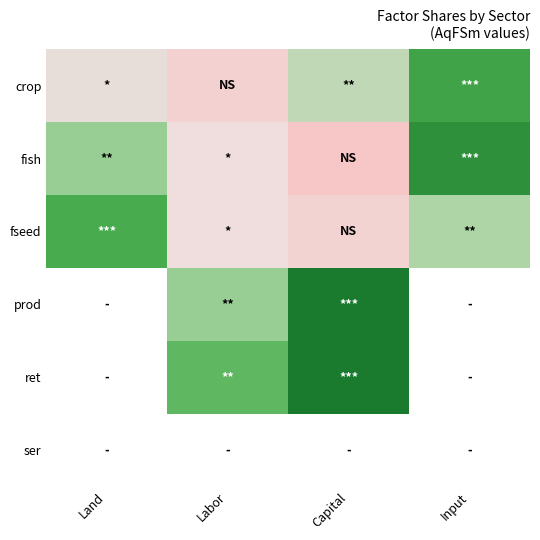

What is the difference between the highest and lowest values at Land?

0.4